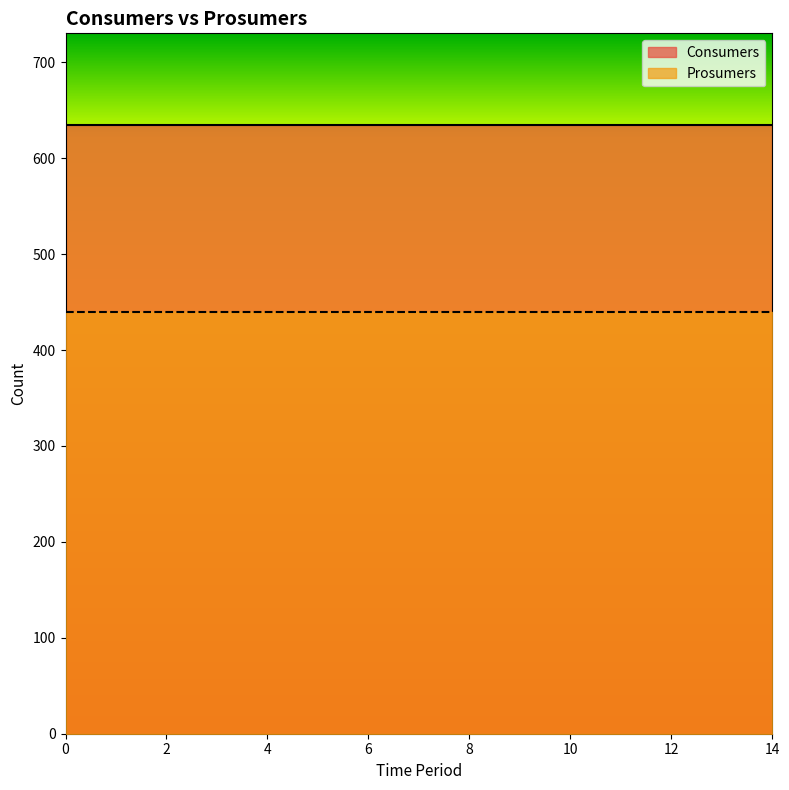

True or false: Prosumers has a value of 643 at 3.

False